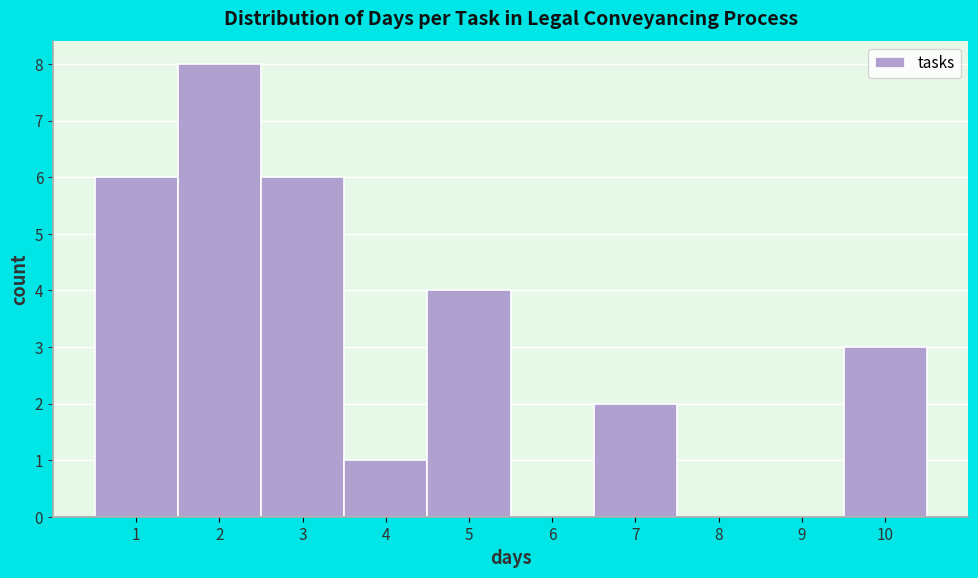

Reading left to right, list every bar in this chart as the range it spans on the x-axis followed by its height. The values are not printed on the chart, so give them approximately, as read against the axis.

0.5 to 1.5: 6
1.5 to 2.5: 8
2.5 to 3.5: 6
3.5 to 4.5: 1
4.5 to 5.5: 4
5.5 to 6.5: 0
6.5 to 7.5: 2
7.5 to 8.5: 0
8.5 to 9.5: 0
9.5 to 10.5: 3